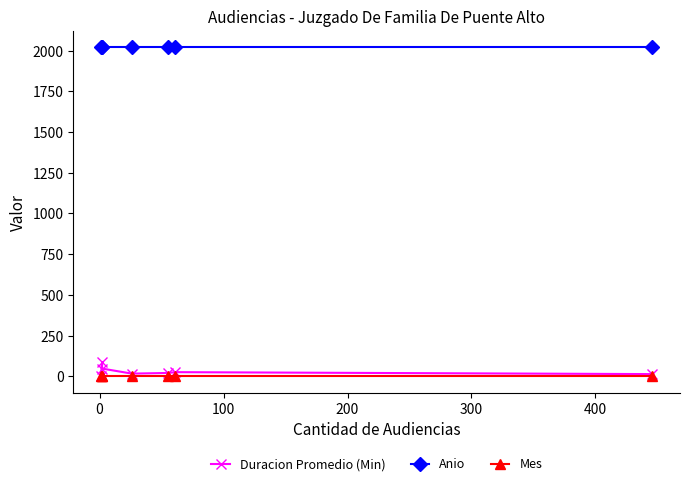

True or false: Duracion Promedio (Min) and Mes cross at least once.

False